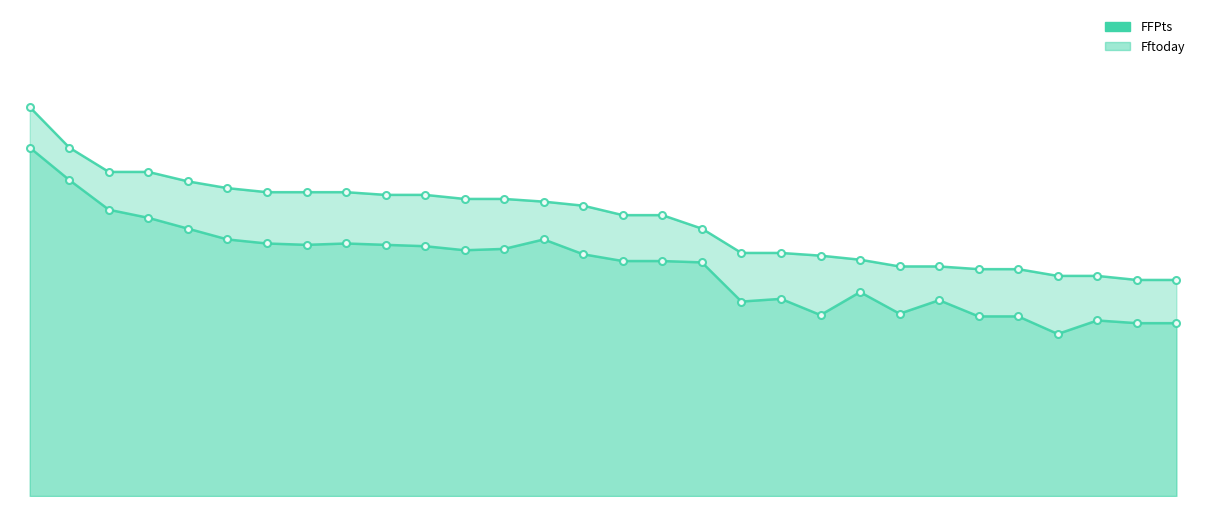

True or false: Fftoday and FFPts intersect in this chart.

False